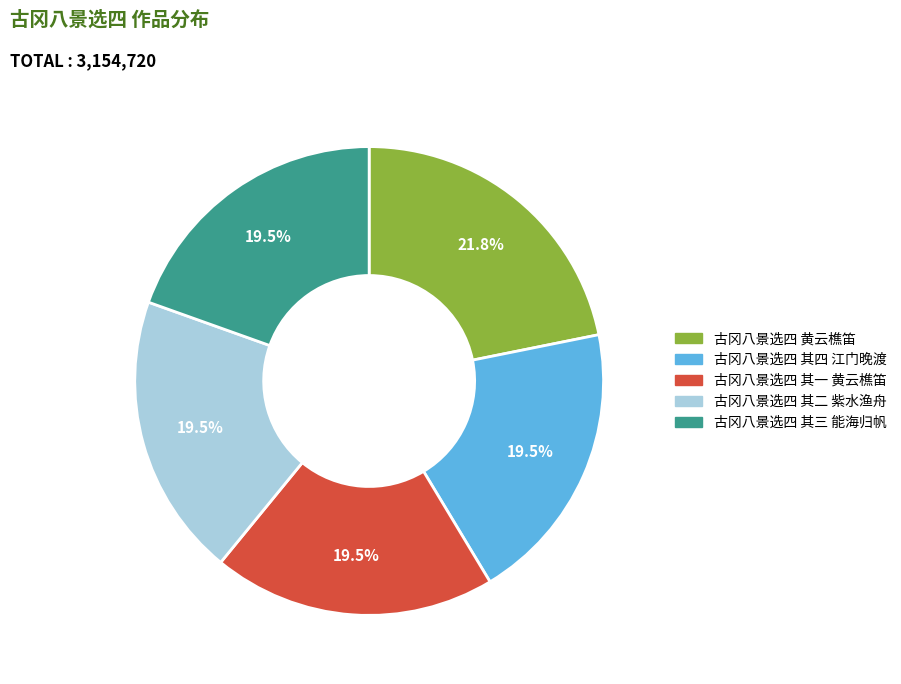

True or false: 古冈八景选四 其一 黄云樵笛 accounts for 29% of the total.

False